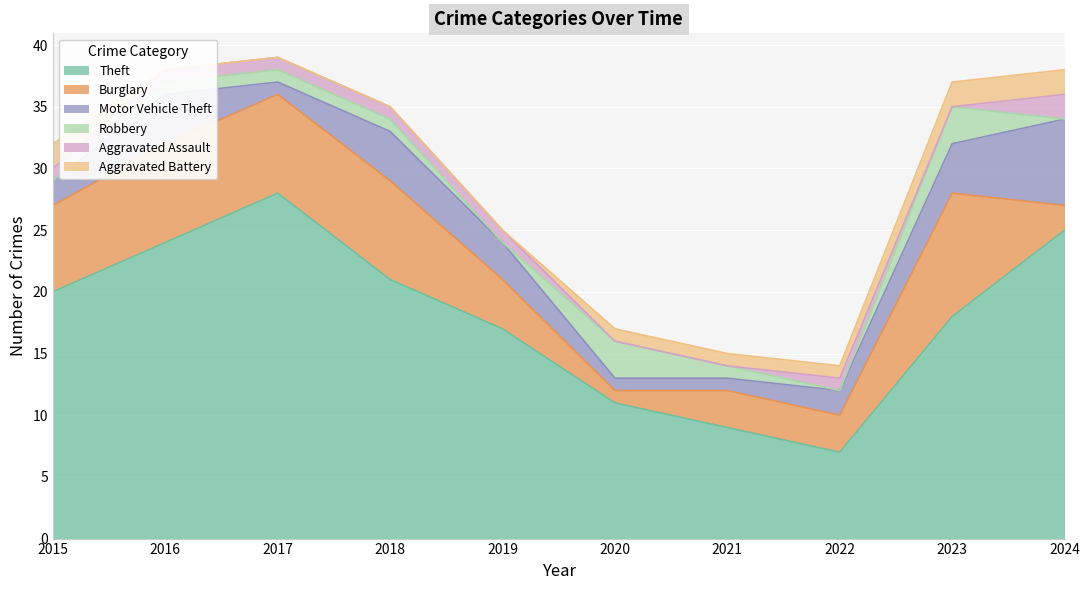

What is the total value across all series at 2017?

39